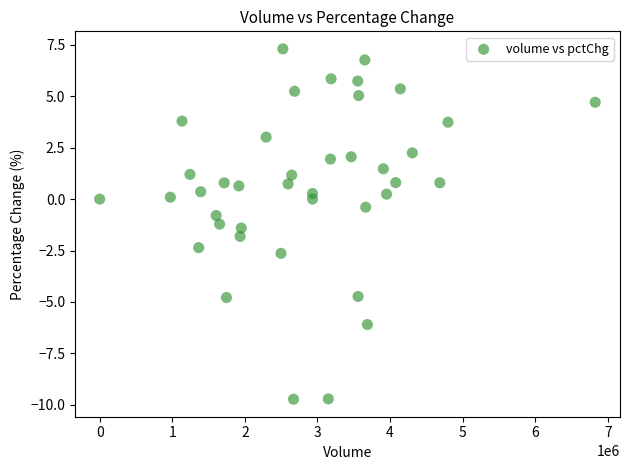

What is the range of Y values (max minus min)?

17.0